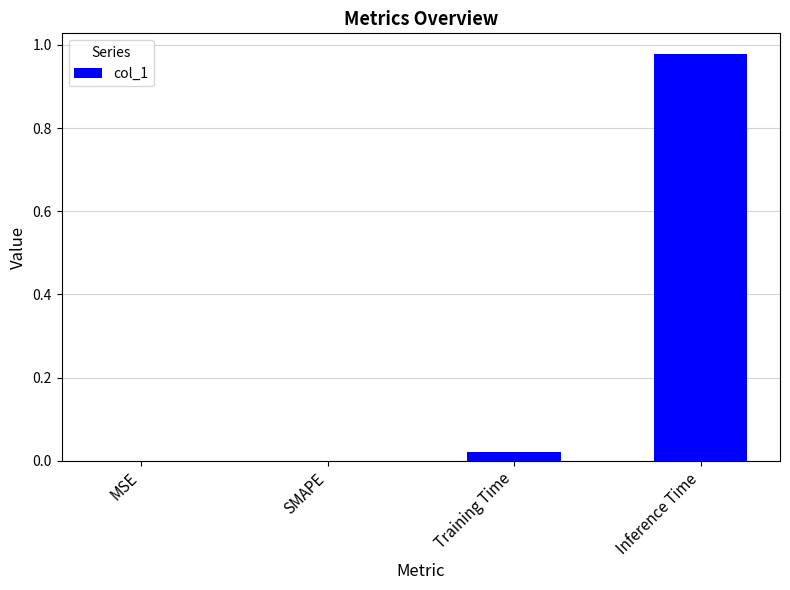

What is the average value?

0.3